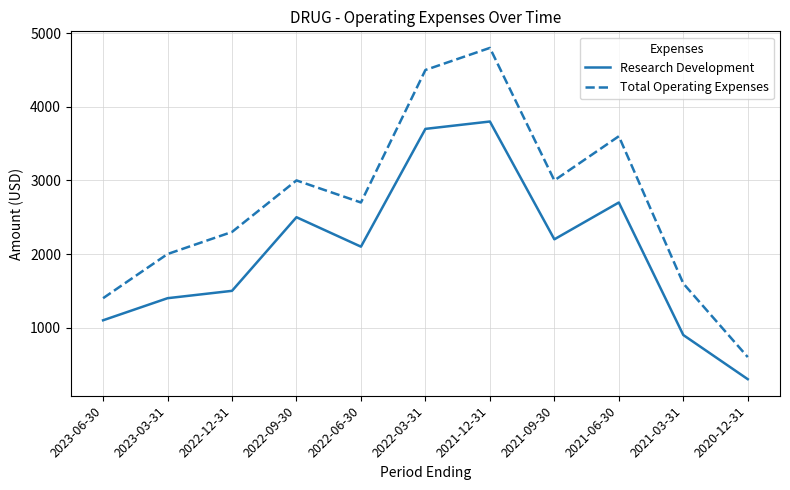

What is the difference between the second highest and second lowest values in the Research Development series?

2800